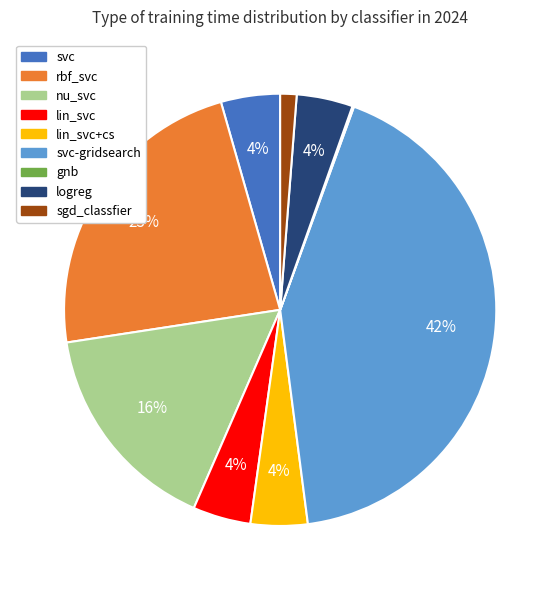

Is there any slice that represents more than half of the pie?

No